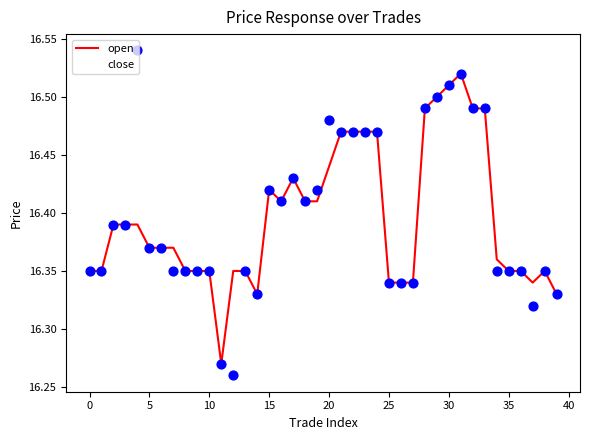

Which series has the largest range (max minus min)?

close